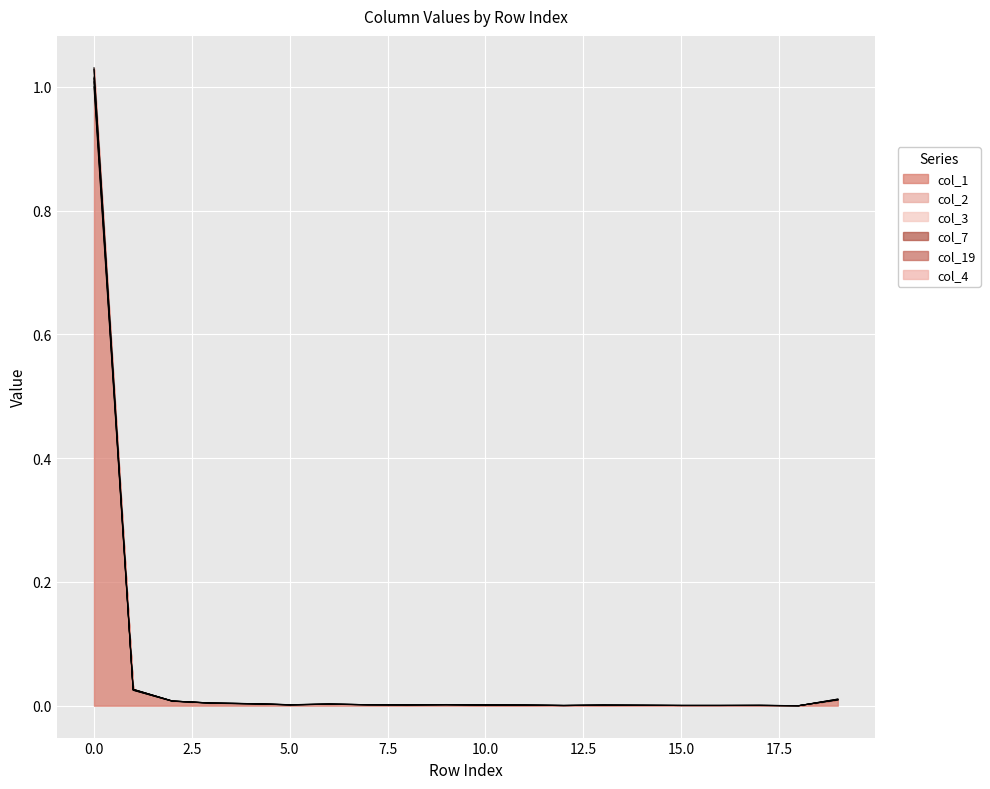

Rank the categories by col_7 value from highest to lowest.

0, 1, 19, 2, 3, 4, 6, 9, 5, 7, 8, 10, 11, 13, 14, 17, 12, 15, 16, 18